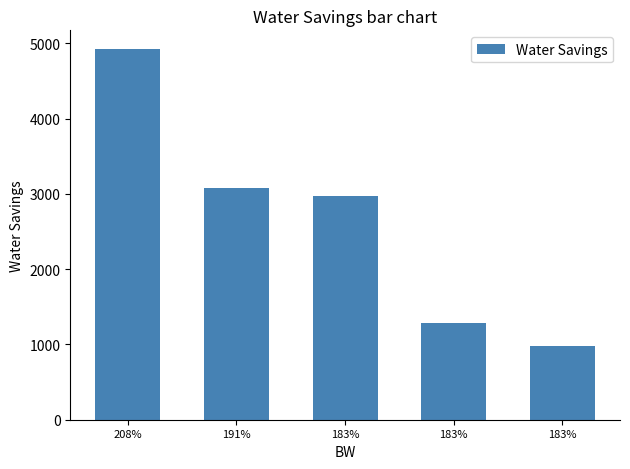

How many values are below 2975?

2